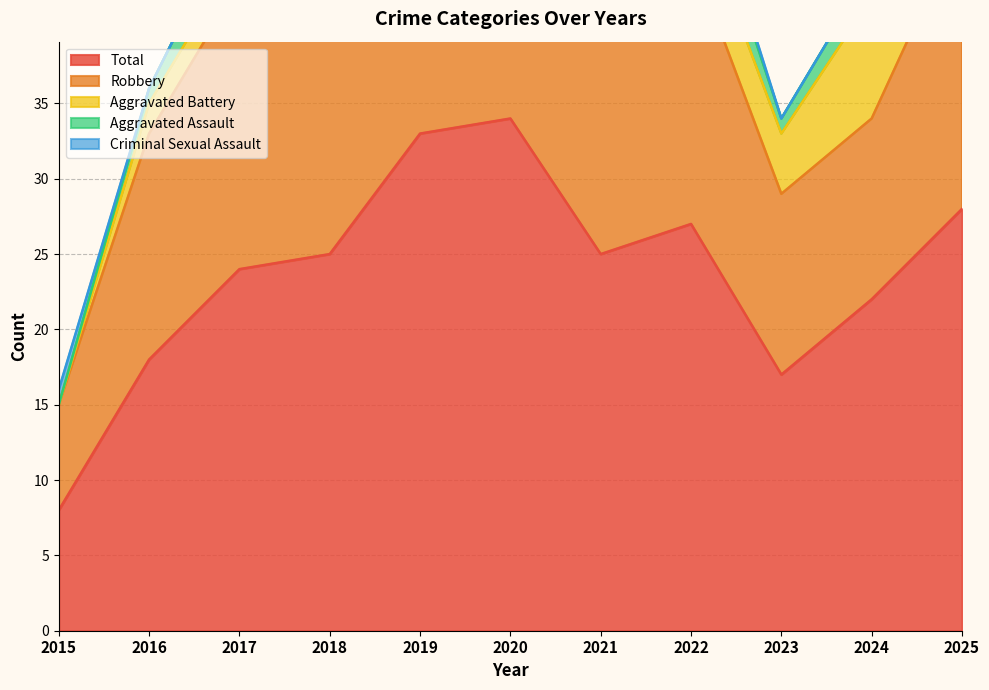

What is the spread (max minus min) of values at 2023?

17